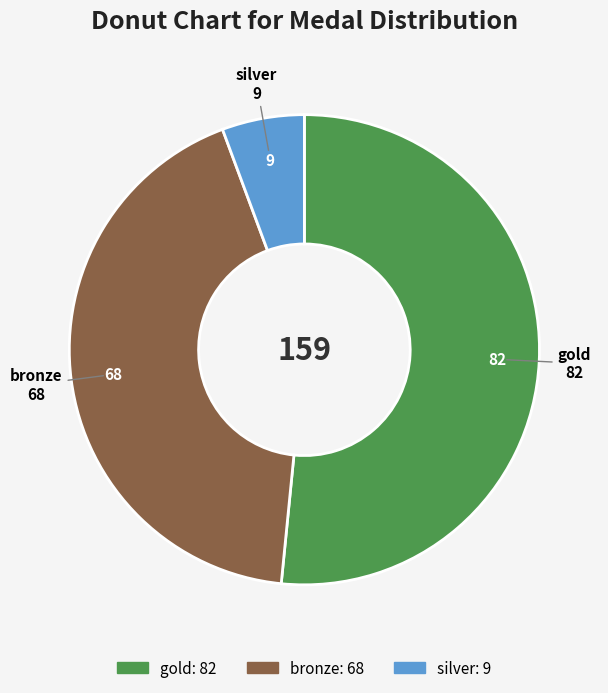

Is it true that gold is 41% of the pie?

False